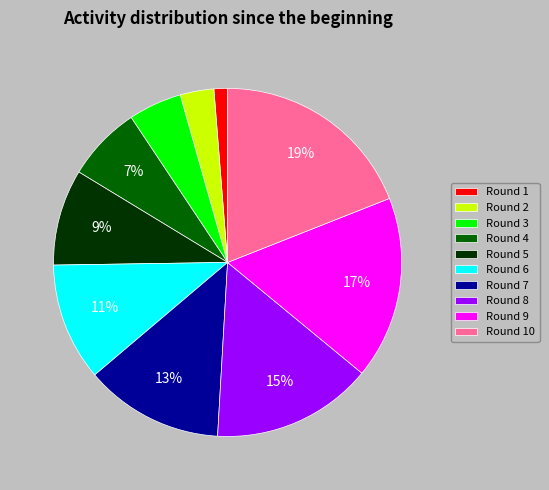

To the nearest percent, what is the difference between the Round 1 and Round 5 slice percentages?

8%